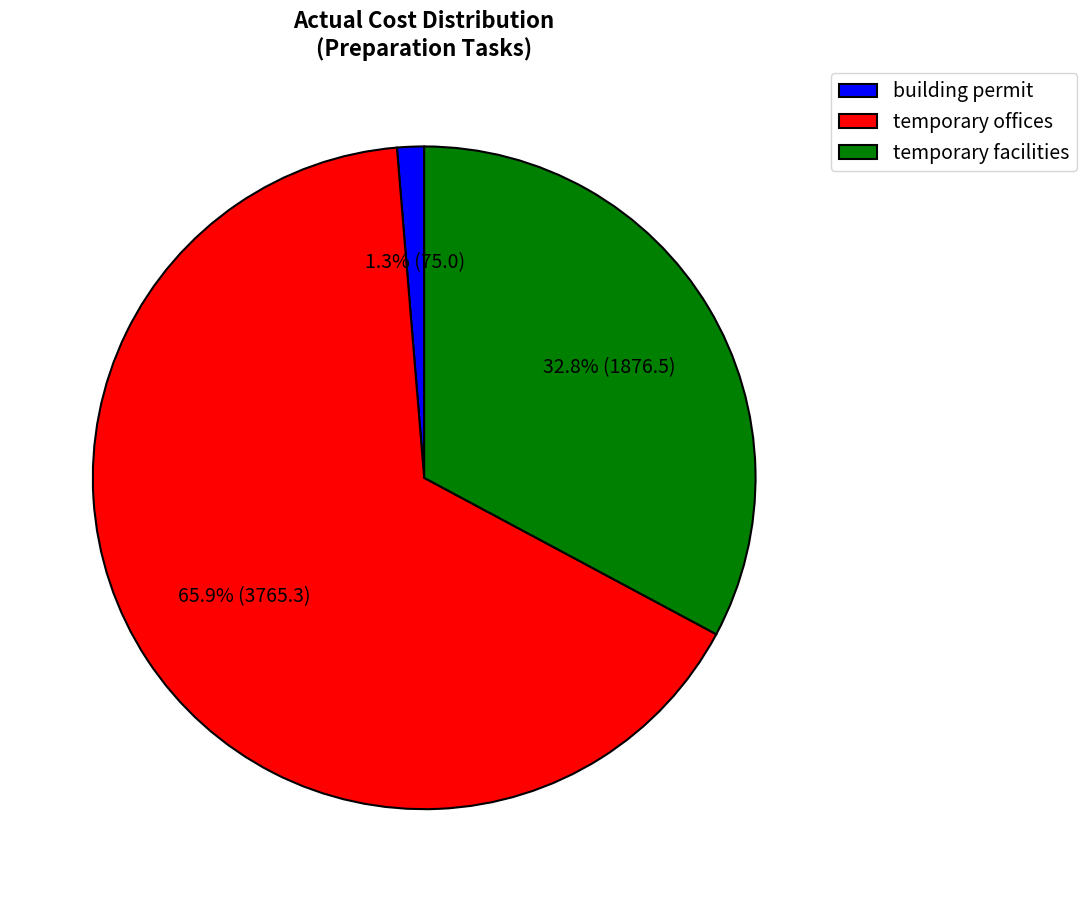

What is the smallest slice in the pie chart?

building permit